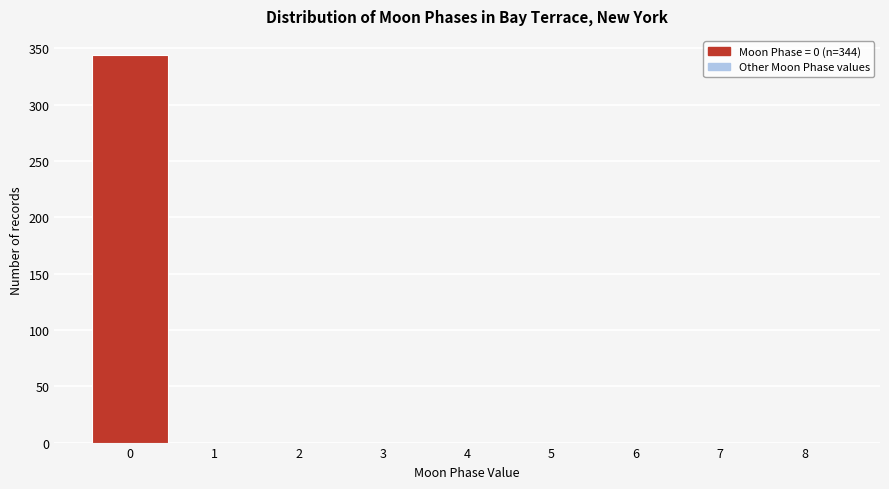

Over which range of the x-axis is the bar tallest?

-0.5 to 0.5